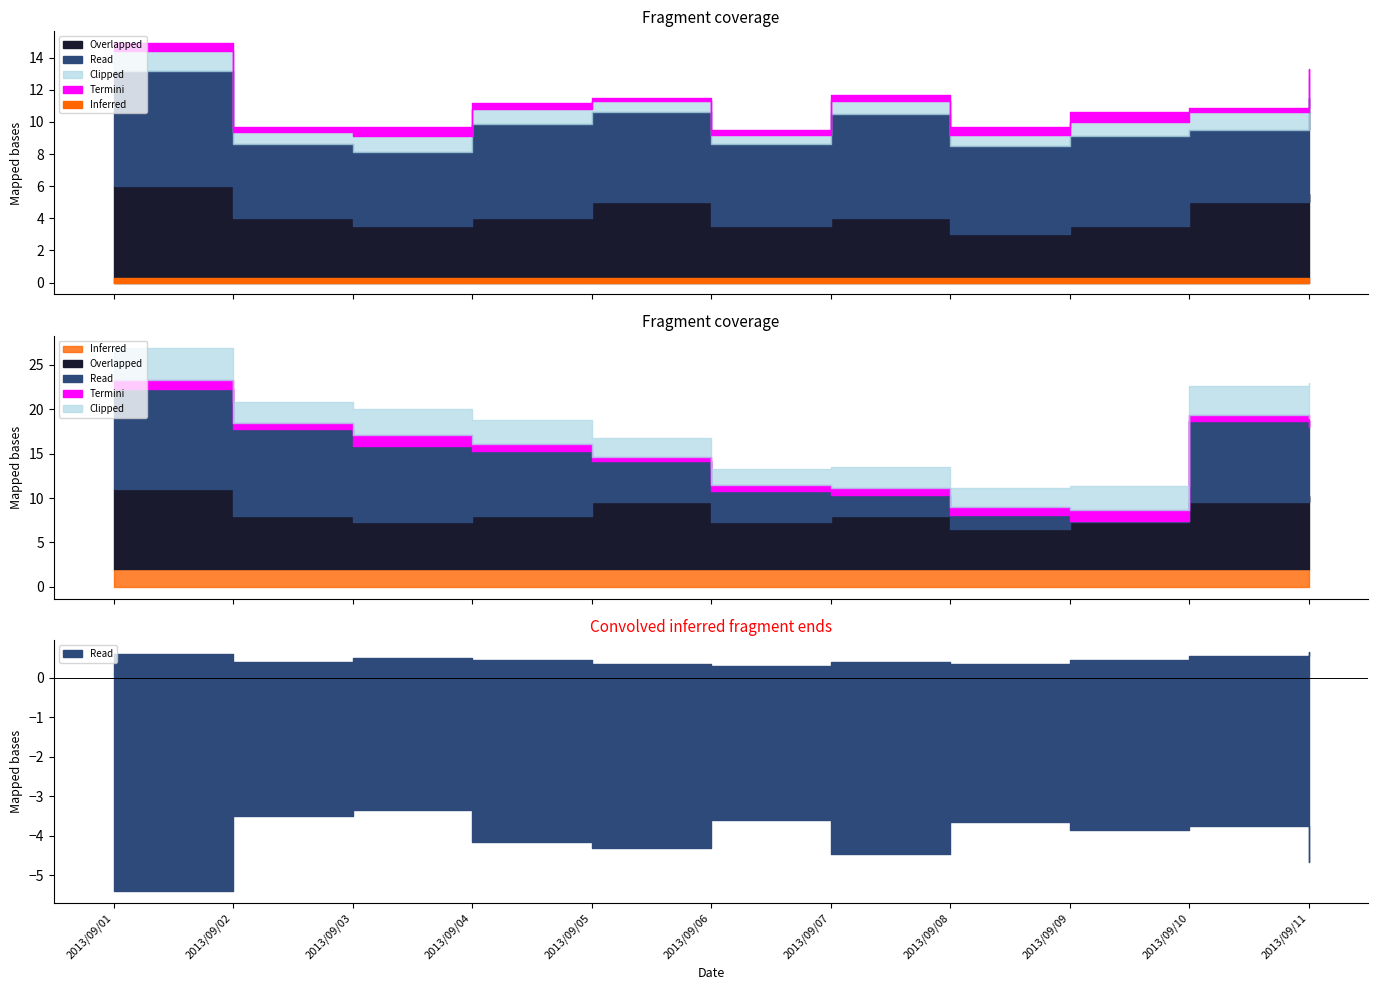

Is the value of overlapped at 2013/09/07 greater than the value of clipped at 2013/09/05?

Yes